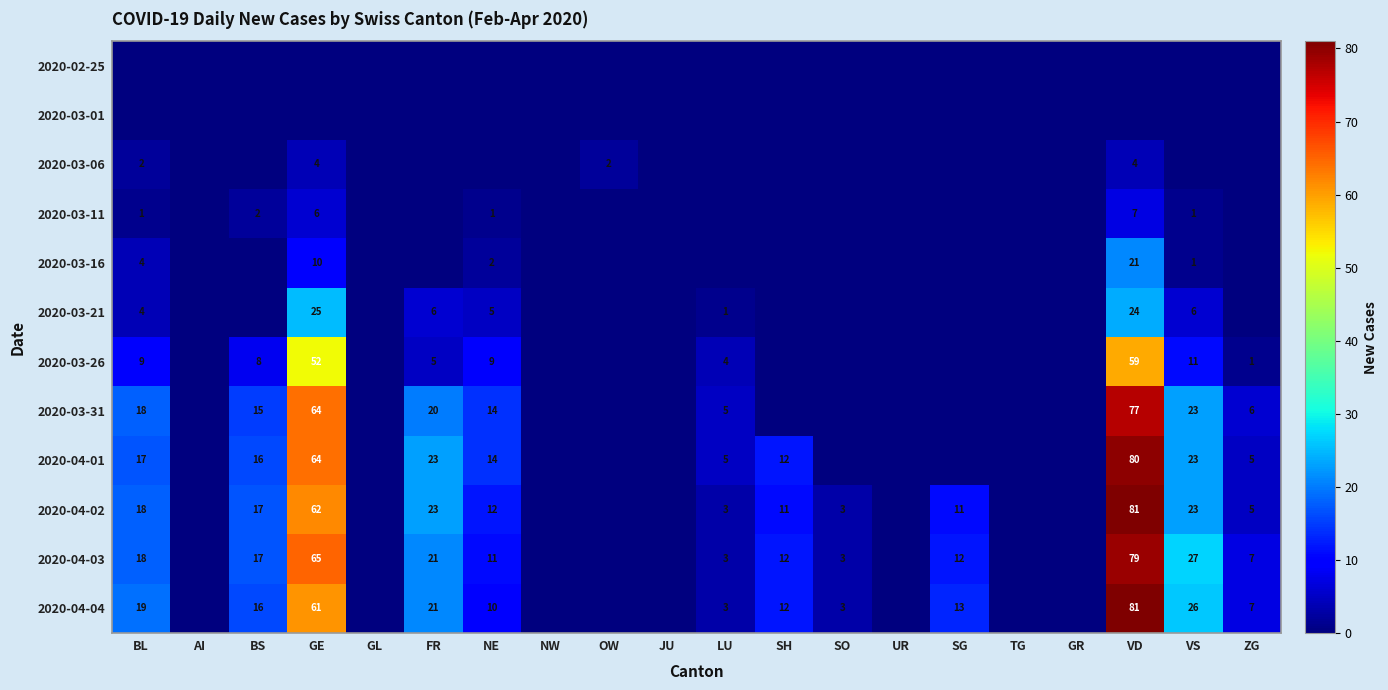

True or false: 2020-03-11 has a value of 6 at GE.

True